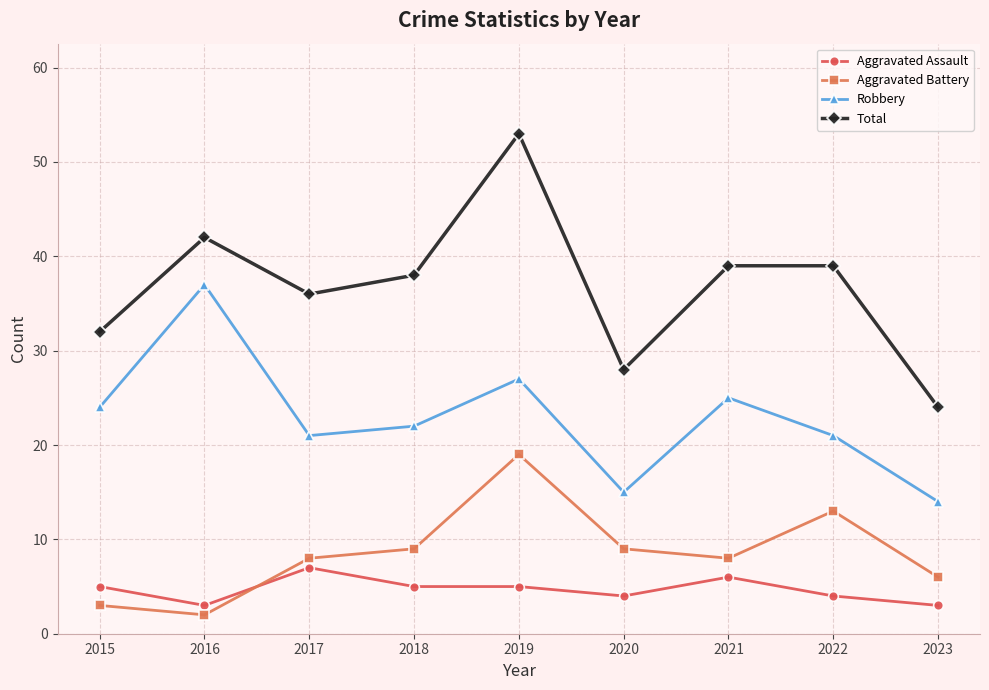

What is the sum of all Total values?

331